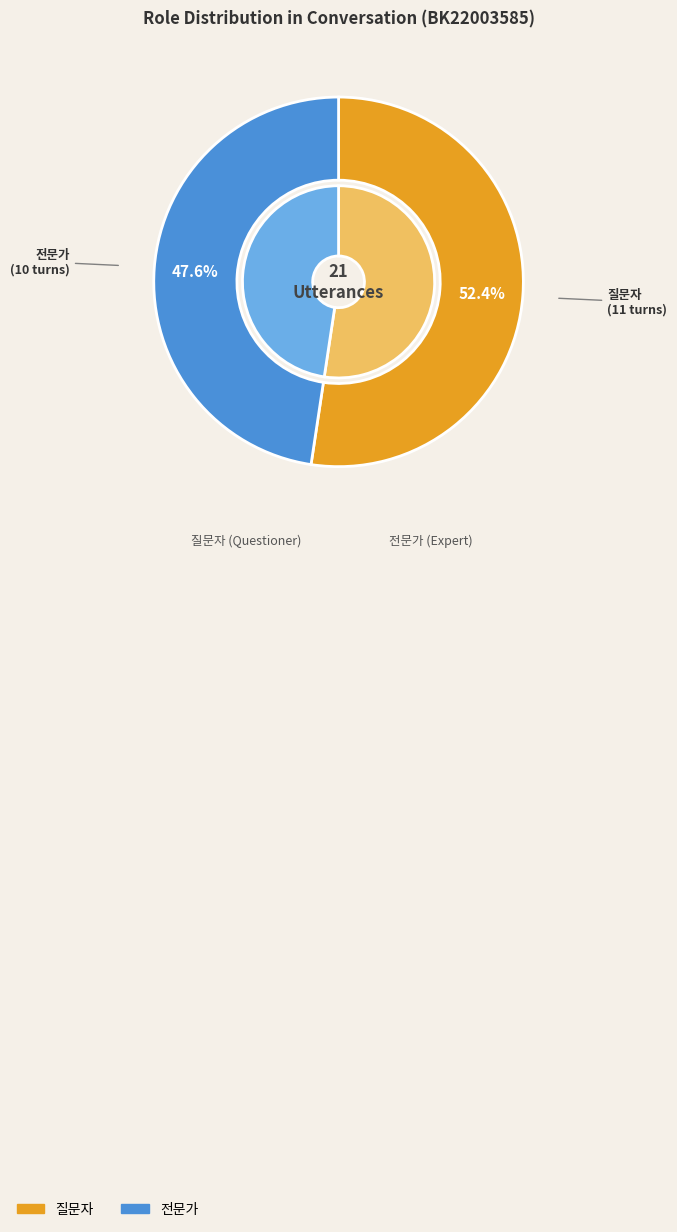

To the nearest percent, what portion does 전문가 represent?

48%